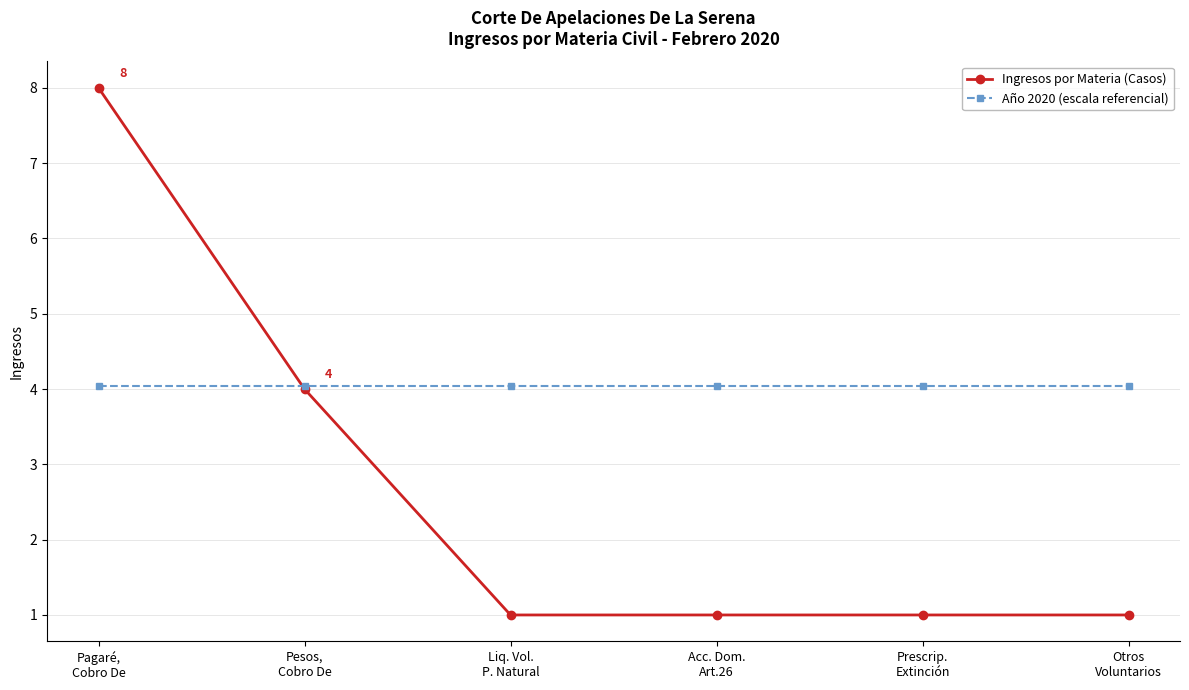

Reading left to right, list all the values displayed in this chart.

Ingresos por Materia (Casos): Pagaré,
Cobro De=8.0	Pesos,
Cobro De=4.0	Liq. Vol.
P. Natural=1.0	Acc. Dom.
Art.26=1.0	Prescrip.
Extinción=1.0	Otros
Voluntarios=1.0
Año 2020 (escala referencial): Pagaré,
Cobro De=4.0	Pesos,
Cobro De=4.0	Liq. Vol.
P. Natural=4.0	Acc. Dom.
Art.26=4.0	Prescrip.
Extinción=4.0	Otros
Voluntarios=4.0